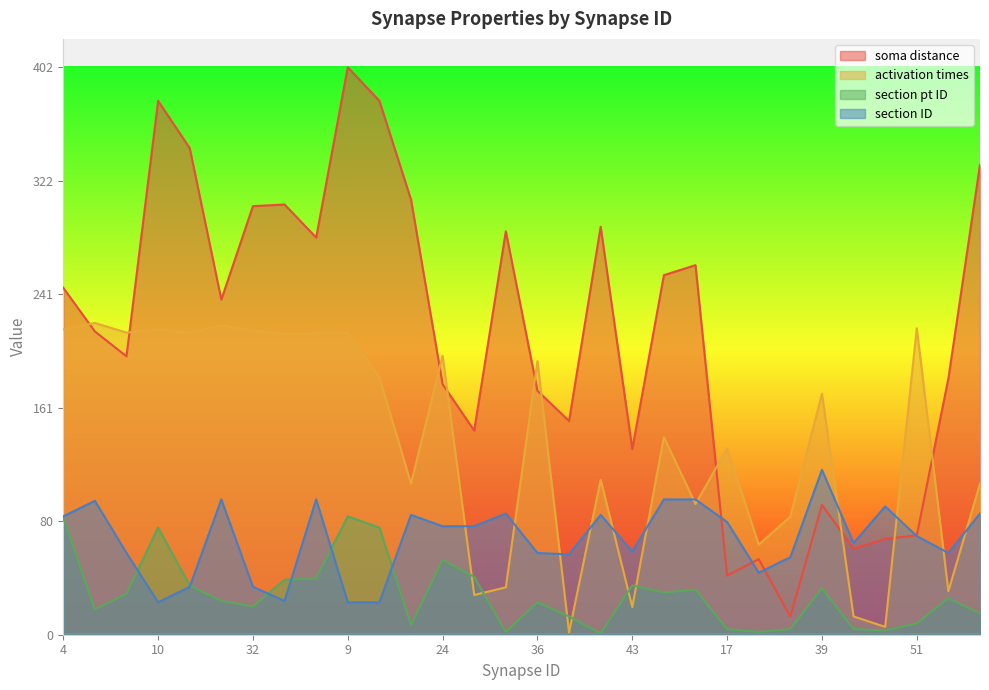

How many interior local peaks does the section ID series have?

8